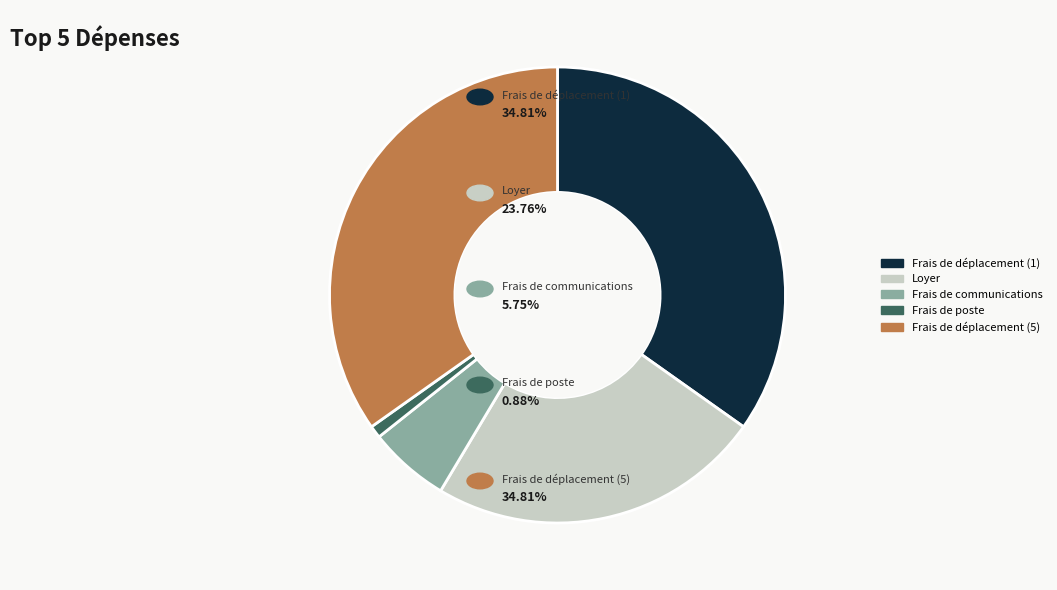

Between Frais de poste and Frais de déplacement (1), which is larger?

Frais de déplacement (1)